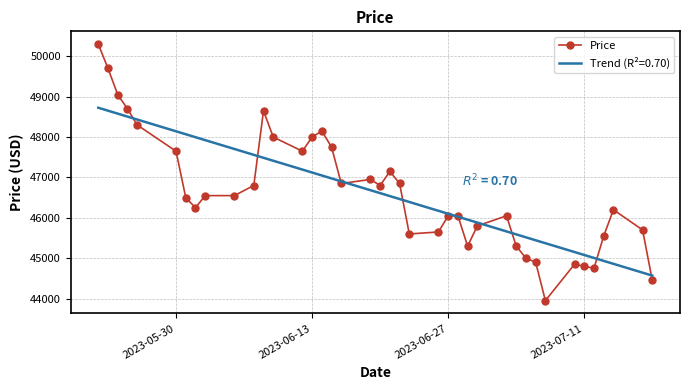

What is the minimum value shown in the chart?

43950.0